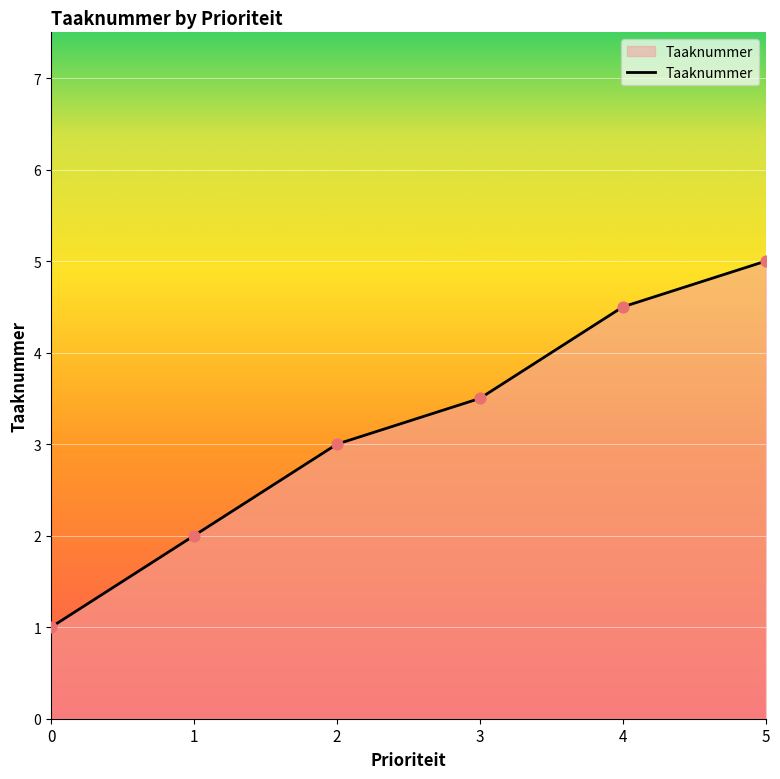

Between 0 and 1, which is larger?

1